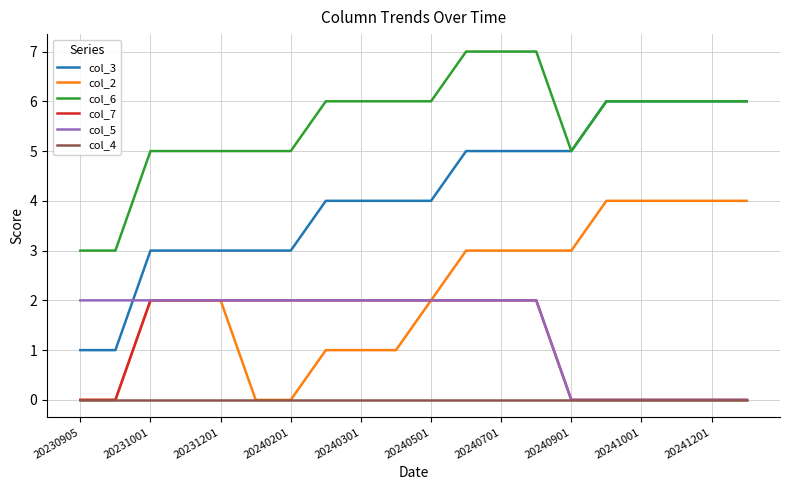

Which series has the largest total across all categories?

col_6